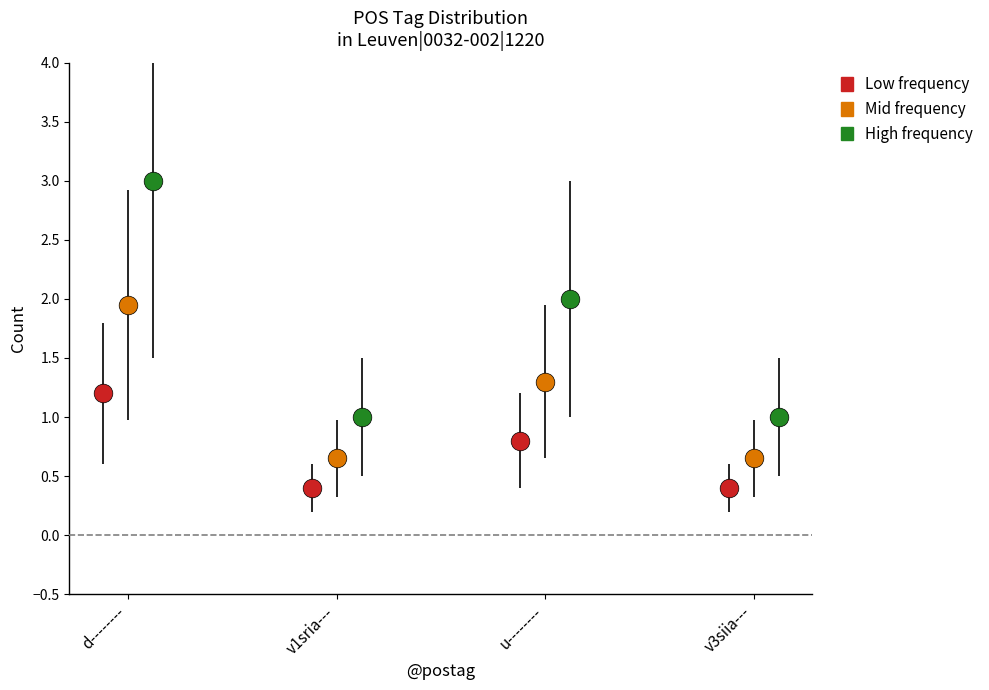

Which series reaches the maximum Y coordinate?

High frequency